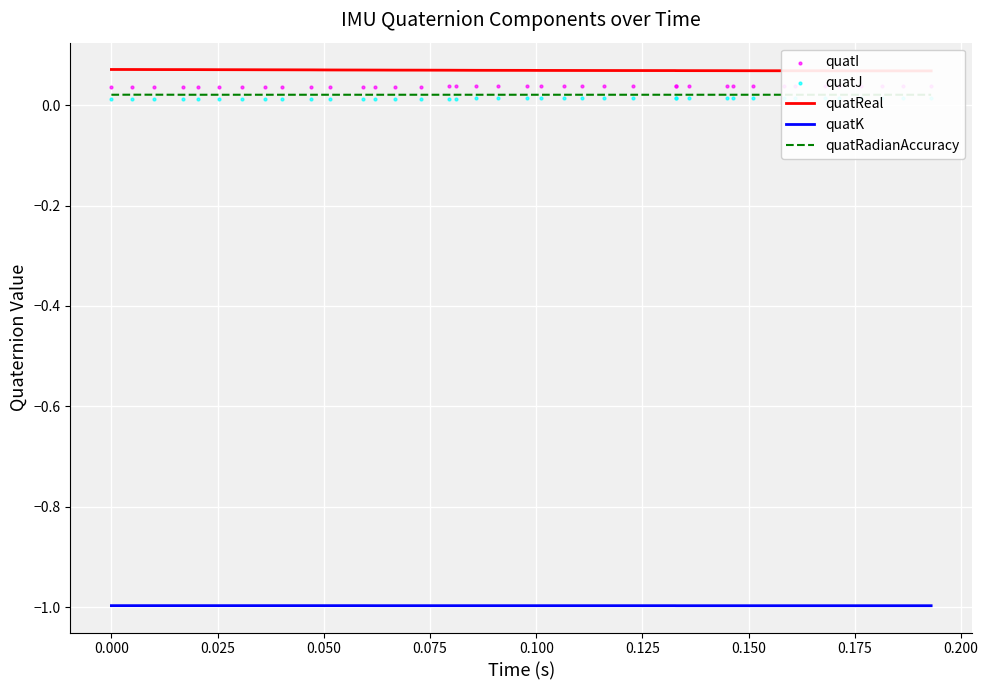

Which series contains the lowest Y value?

quatK